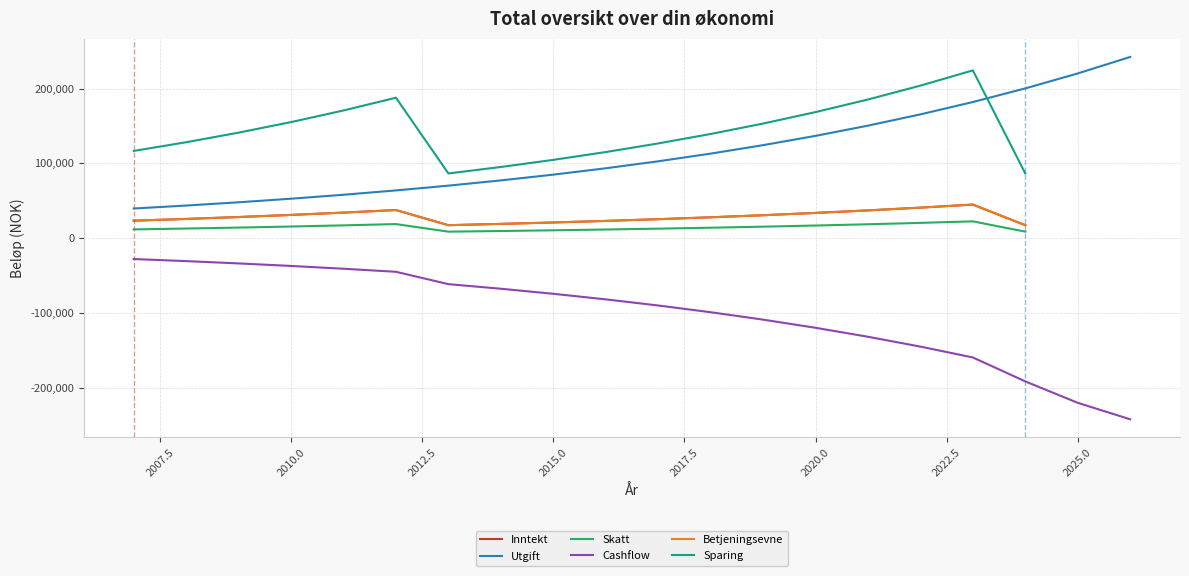

What are all the series names shown in the legend?

Inntekt, Utgift, Skatt, Cashflow, Betjeningsevne, Sparing